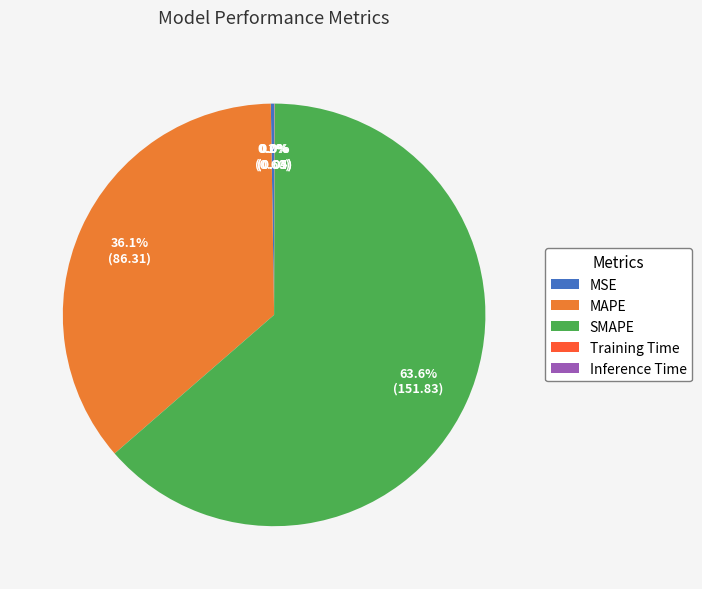

Which category has the biggest portion of the pie?

SMAPE